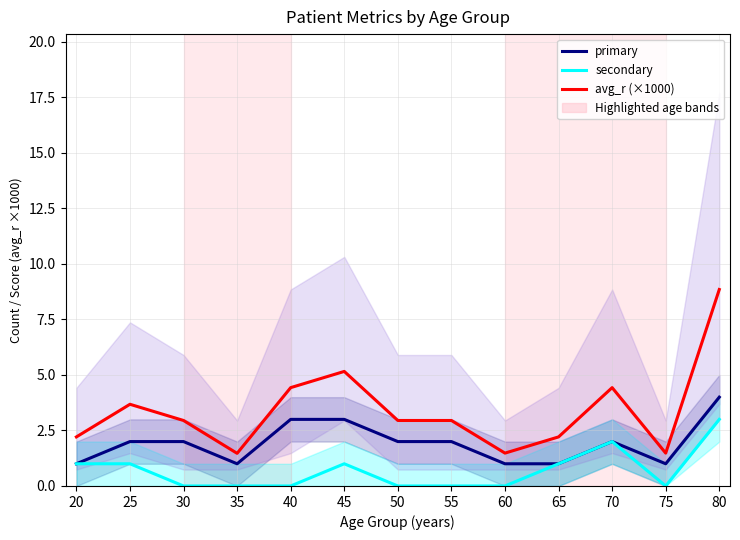

Reading right to left, extract all data points from this chart.

primary: 4.0	1.0	2.0	1.0	1.0	2.0	2.0	3.0	3.0	1.0	2.0	2.0	1.0
secondary: 3.0	0.0	2.0	1.0	0.0	0.0	0.0	1.0	0.0	0.0	0.0	1.0	1.0
avg_r (×1000): 8.8	1.5	4.4	2.2	1.5	2.9	2.9	5.2	4.4	1.5	2.9	3.7	2.2